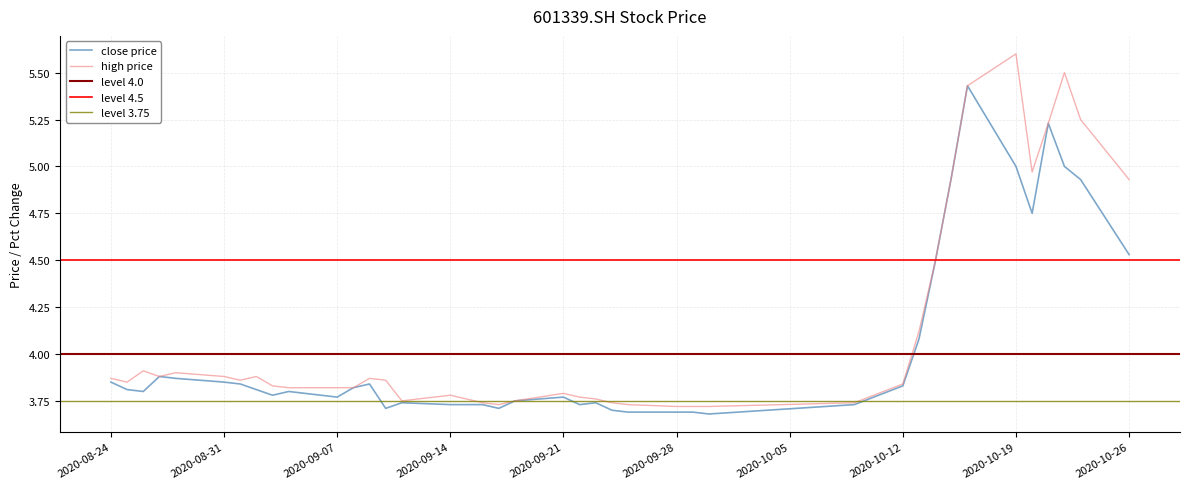

The value of high price at 2020-08-24 is 1.7. True or false?

False